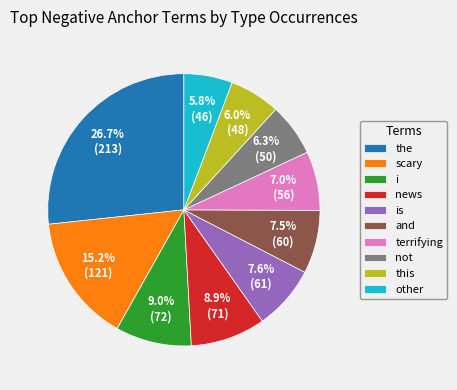

The news slice represents 9% of the pie. True or false?

True